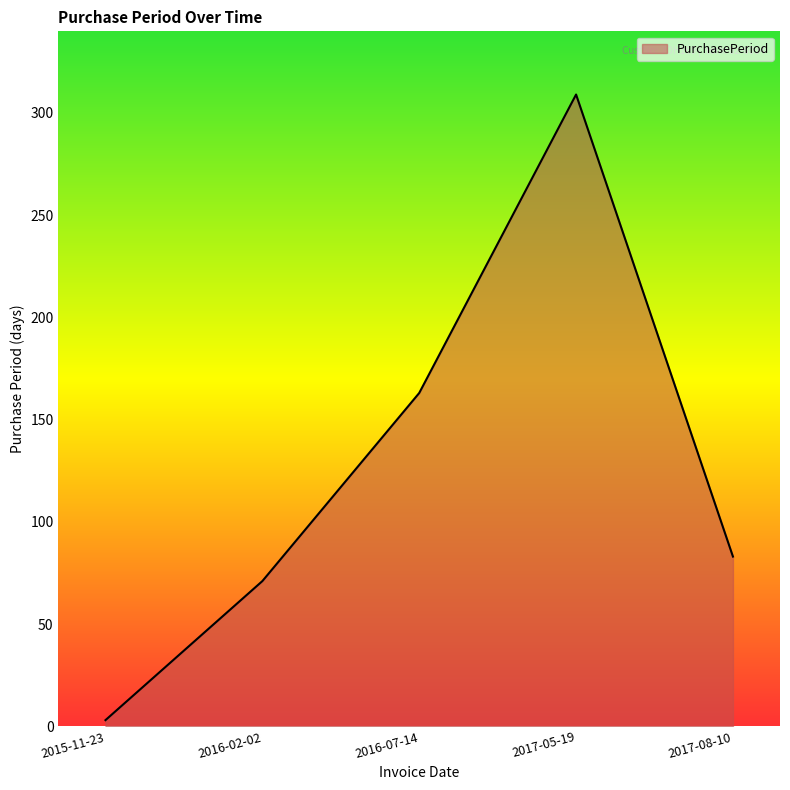

True or false: there are more than 2 points higher than both neighbors.

False